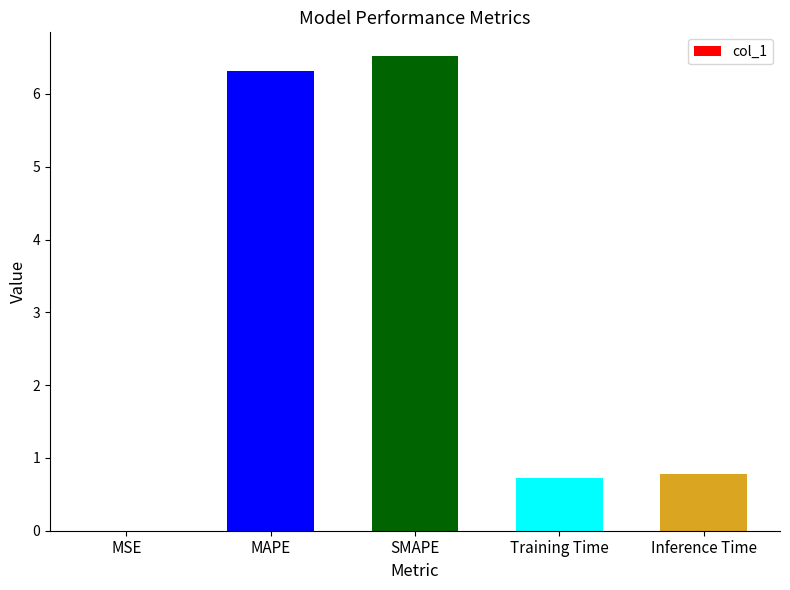

Which label corresponds to the largest value in the chart?

SMAPE